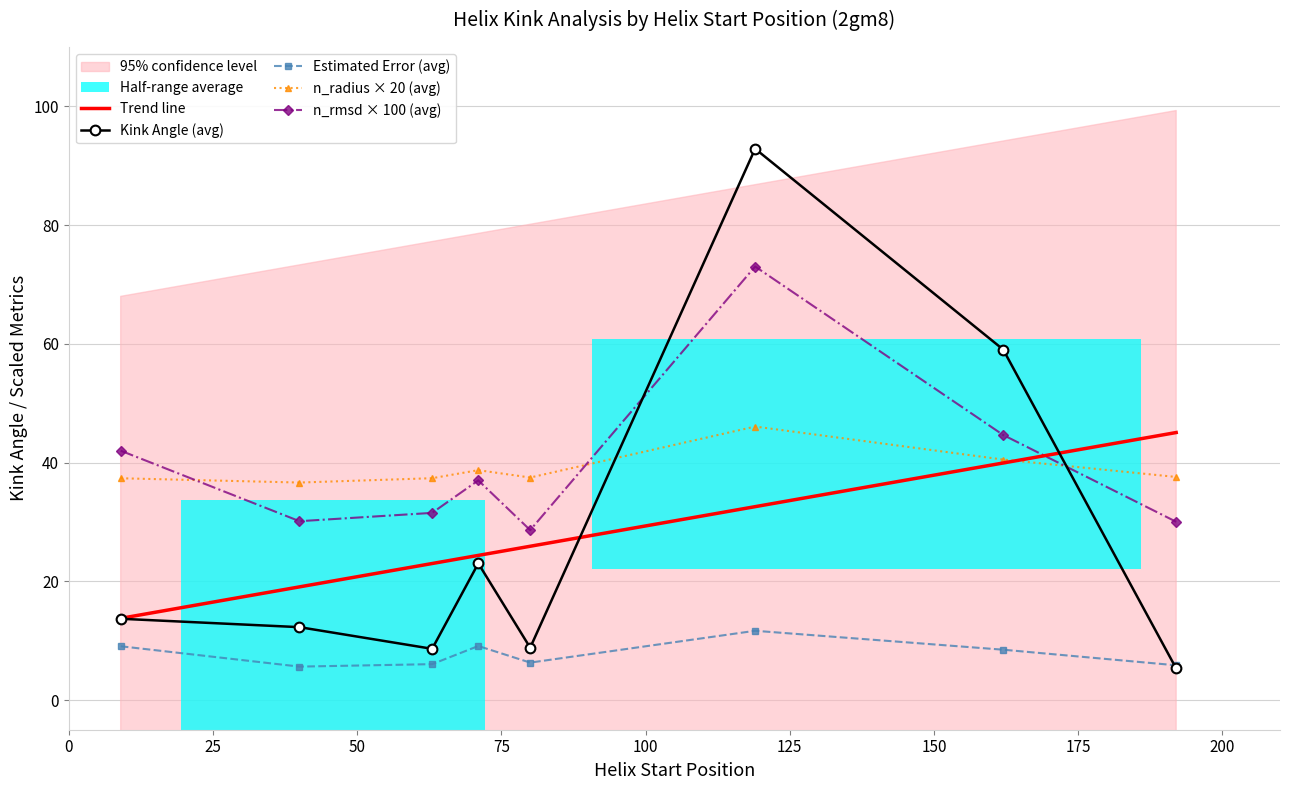

True or false: n_radius × 20 (avg) and Estimated Error (avg) intersect in this chart.

False